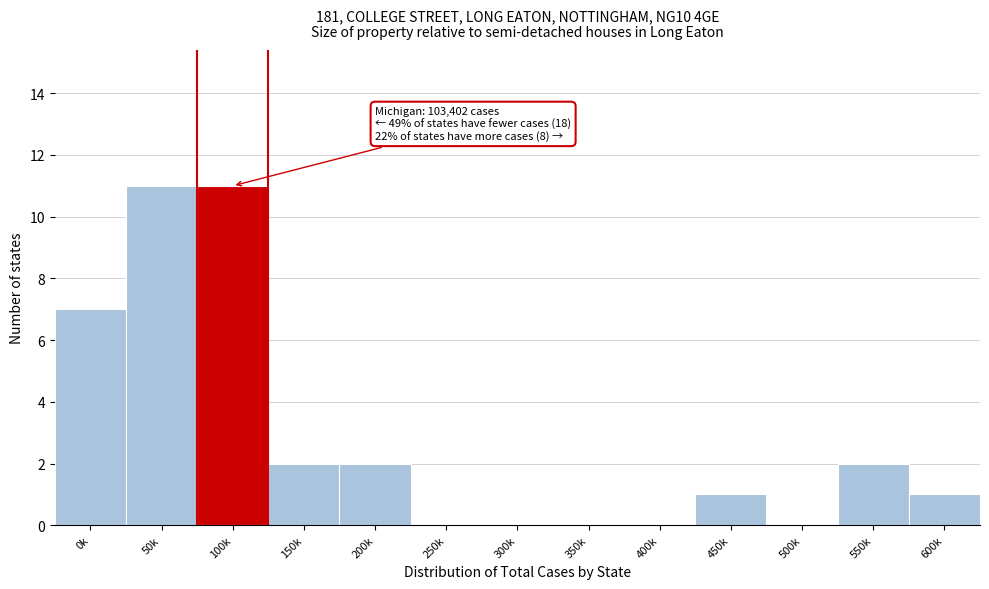

Reading left to right, what are all the values shown in this chart?

0k=7	50k=11	100k=11	150k=2	200k=2	250k=0	300k=0	350k=0	400k=0	450k=1	500k=0	550k=2	600k=1